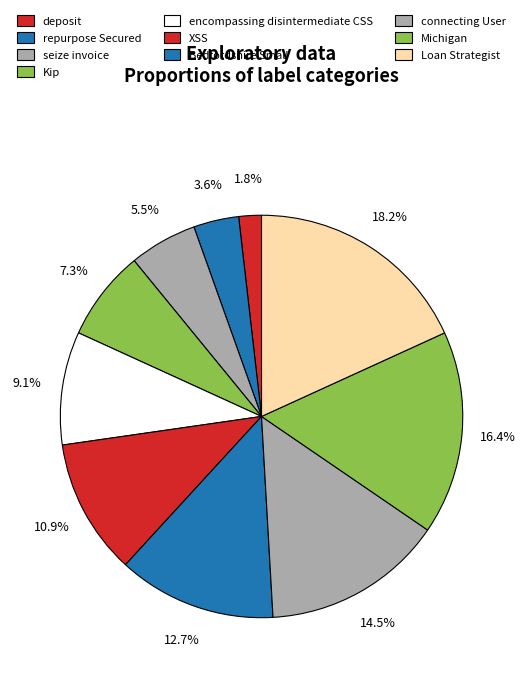

To the nearest percent, what portion does Michigan represent?

16%